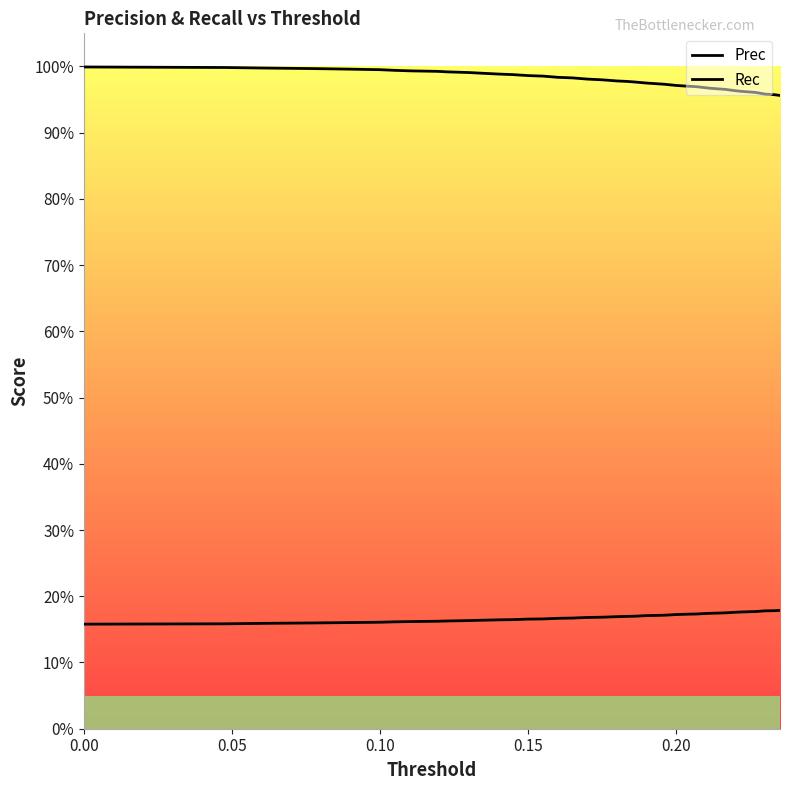

What is the sum of all Prec values?

6.7